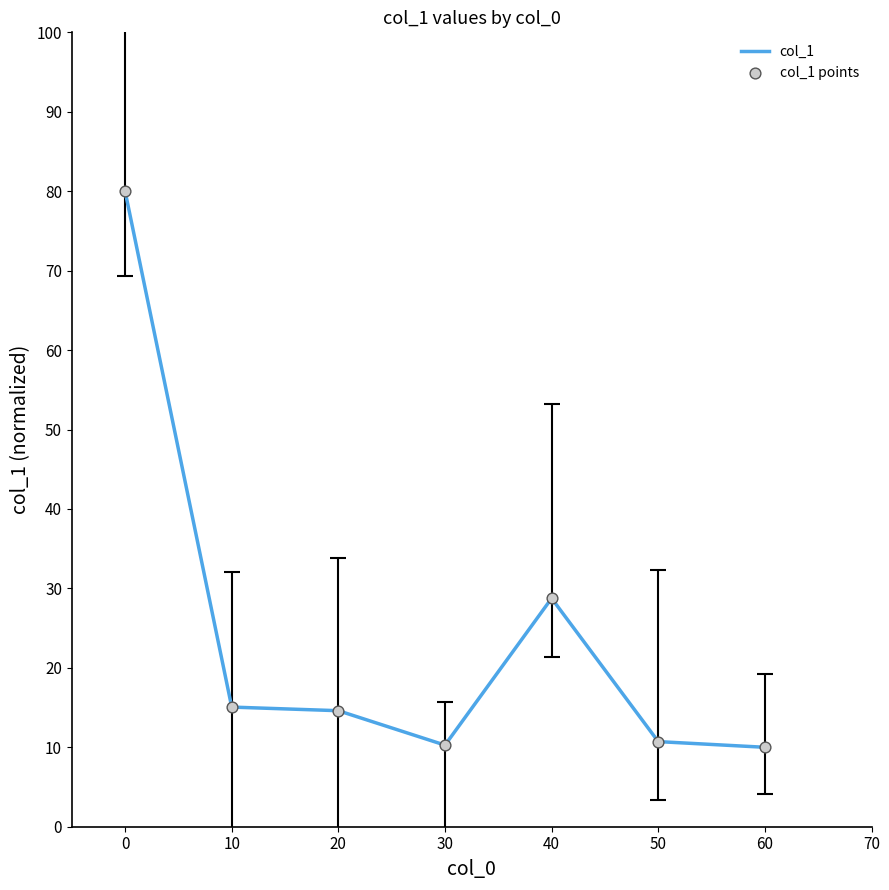

What is the difference between the maximum and minimum values?

70.0